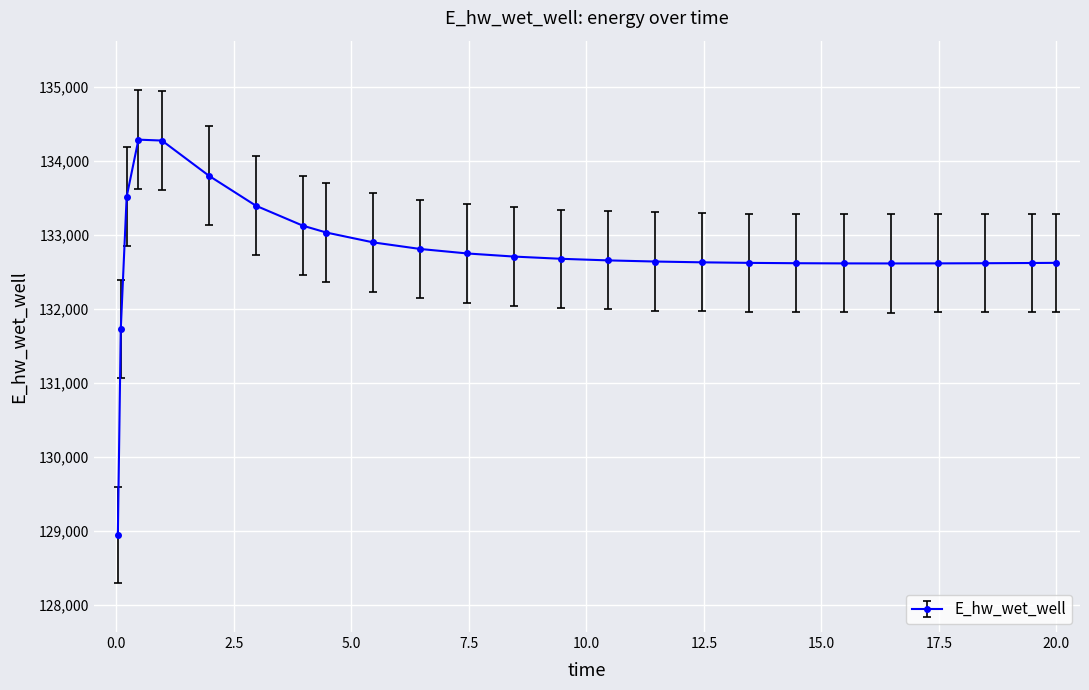

True or false: there are more than 0 points higher than both neighbors.

True